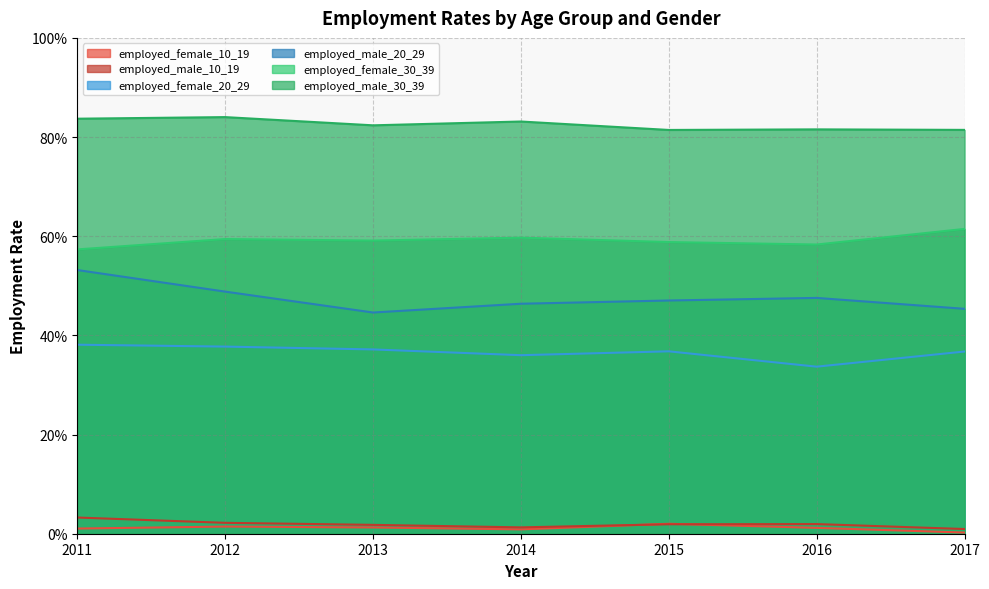

Rank the series at 2014 from lowest to highest value.

employed_female_10_19, employed_male_10_19, employed_female_20_29, employed_male_20_29, employed_female_30_39, employed_male_30_39